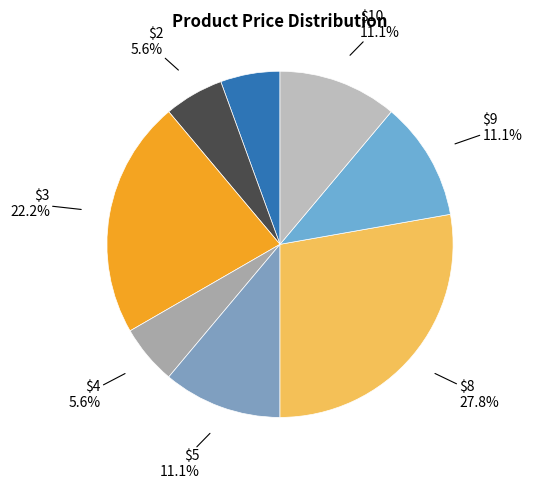

How many slices are in this pie chart?

8